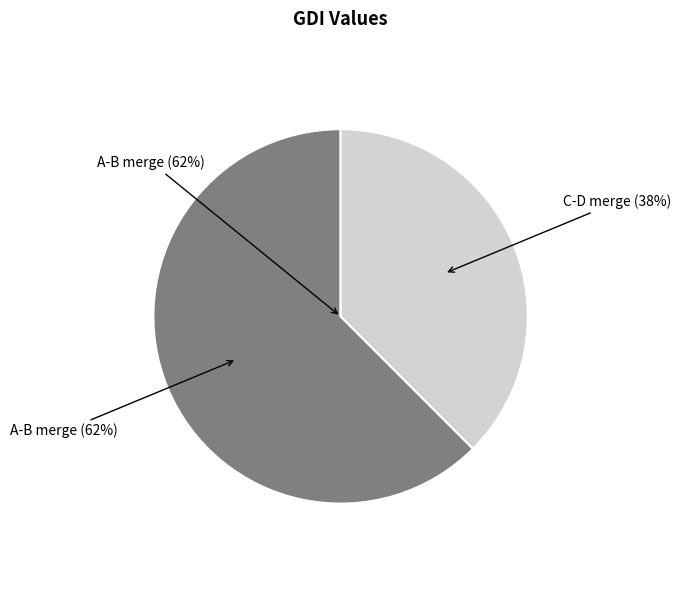

Is there any slice that represents more than half of the pie?

Yes